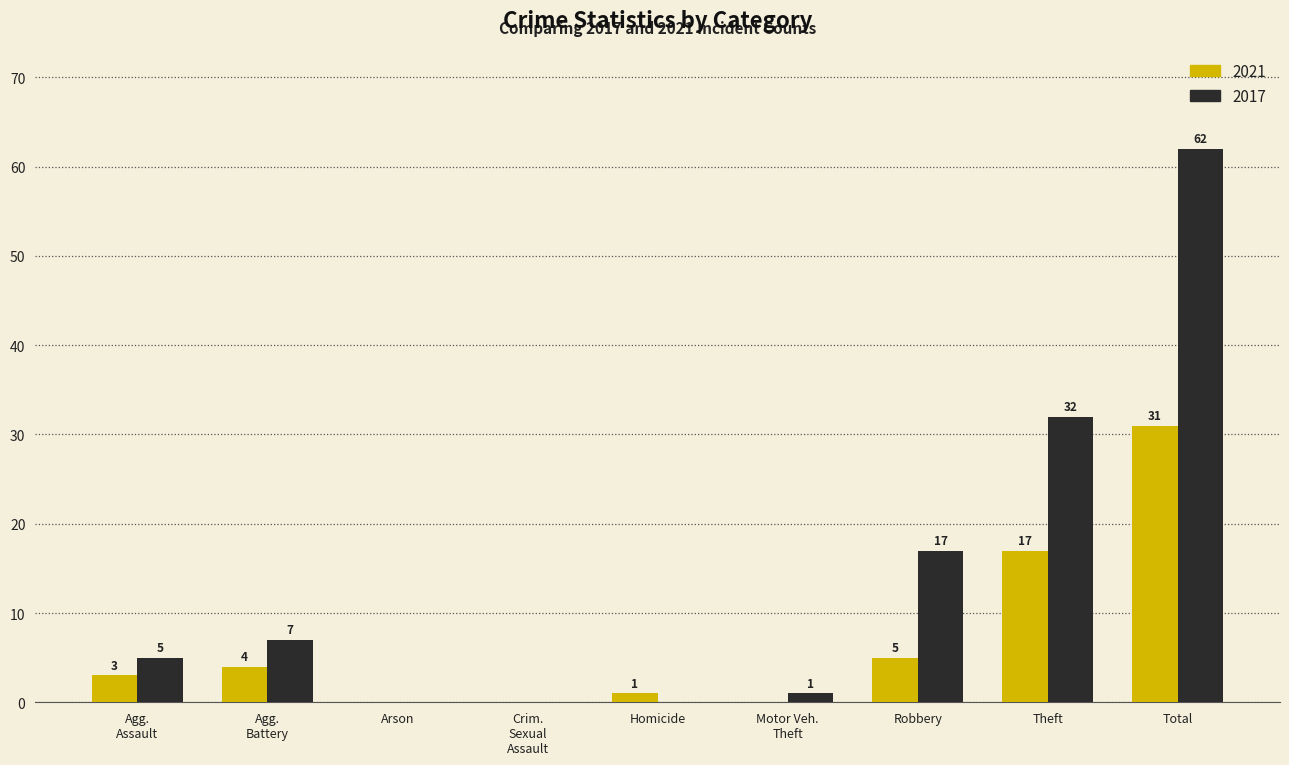

Count the number of data series in this chart.

2